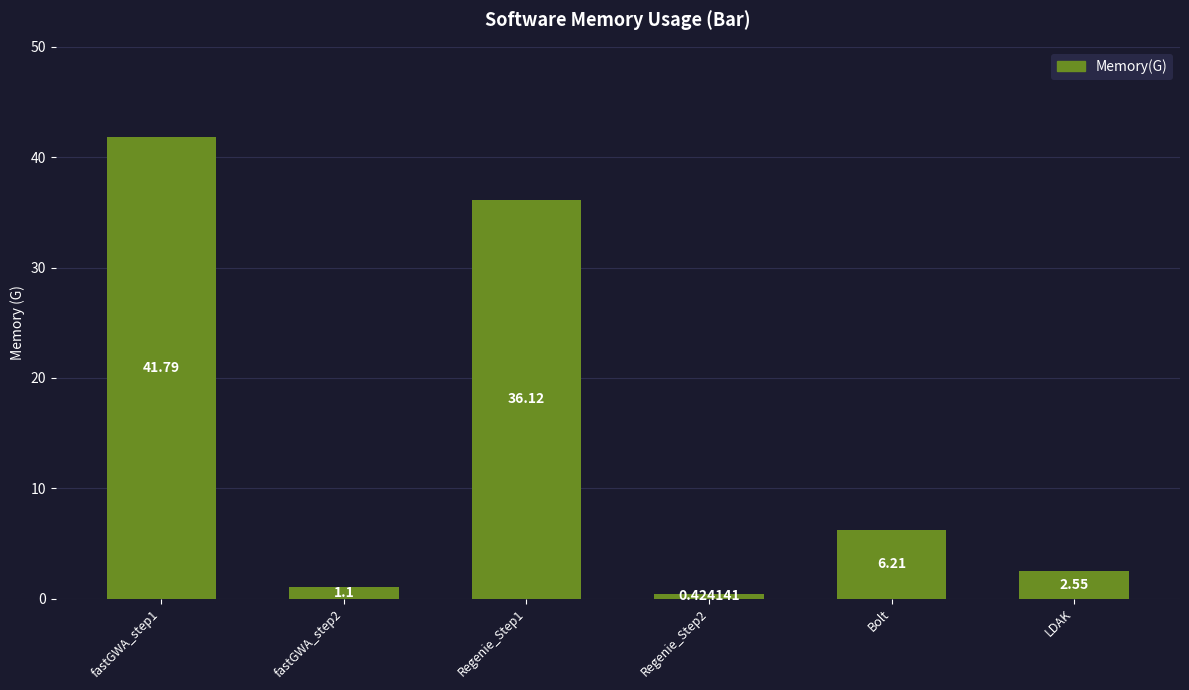

What is the change in value from fastGWA_step1 to Regenie_Step1?

-5.7